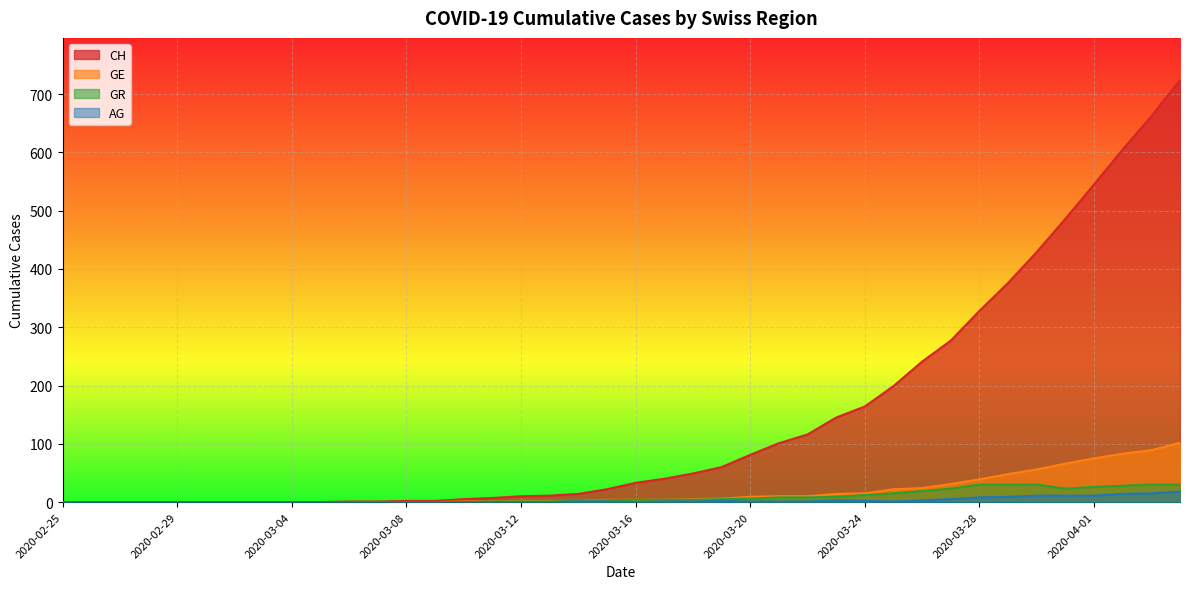

Is the value of AG at 2020-03-07 greater than the value of CH at 2020-03-21?

No